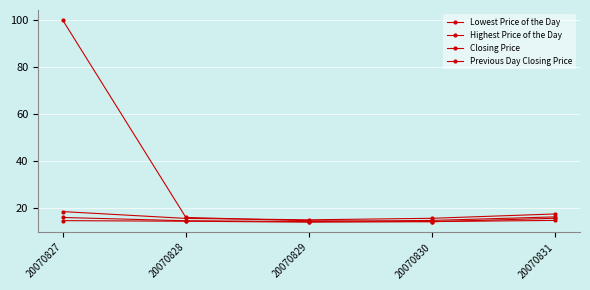

What is the greatest value displayed?

100.0